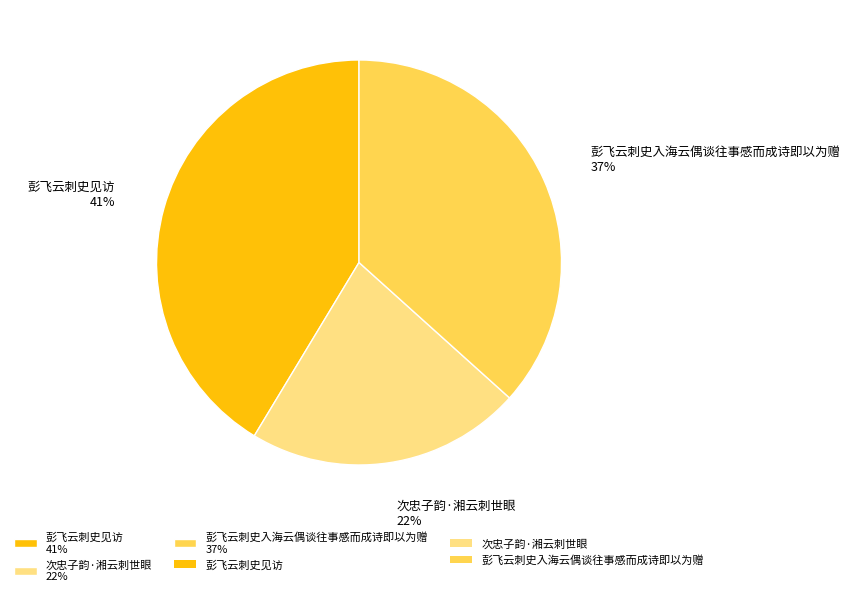

To the nearest percent, what is the difference between the largest and smallest slice percentages?

19%